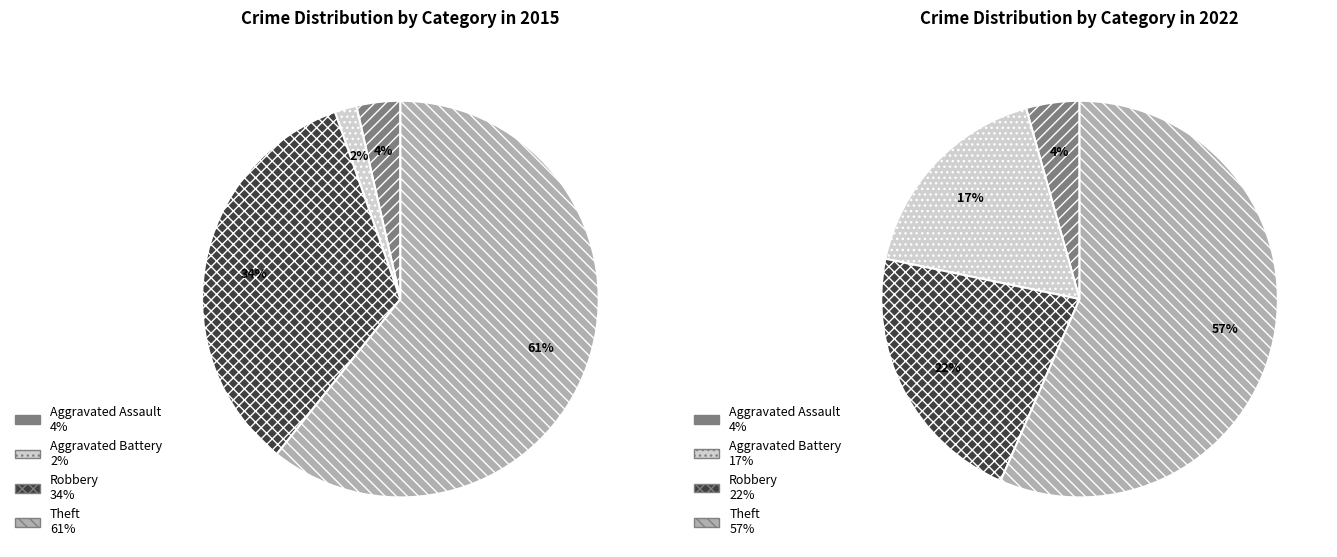

How many segments does this pie chart have?

4